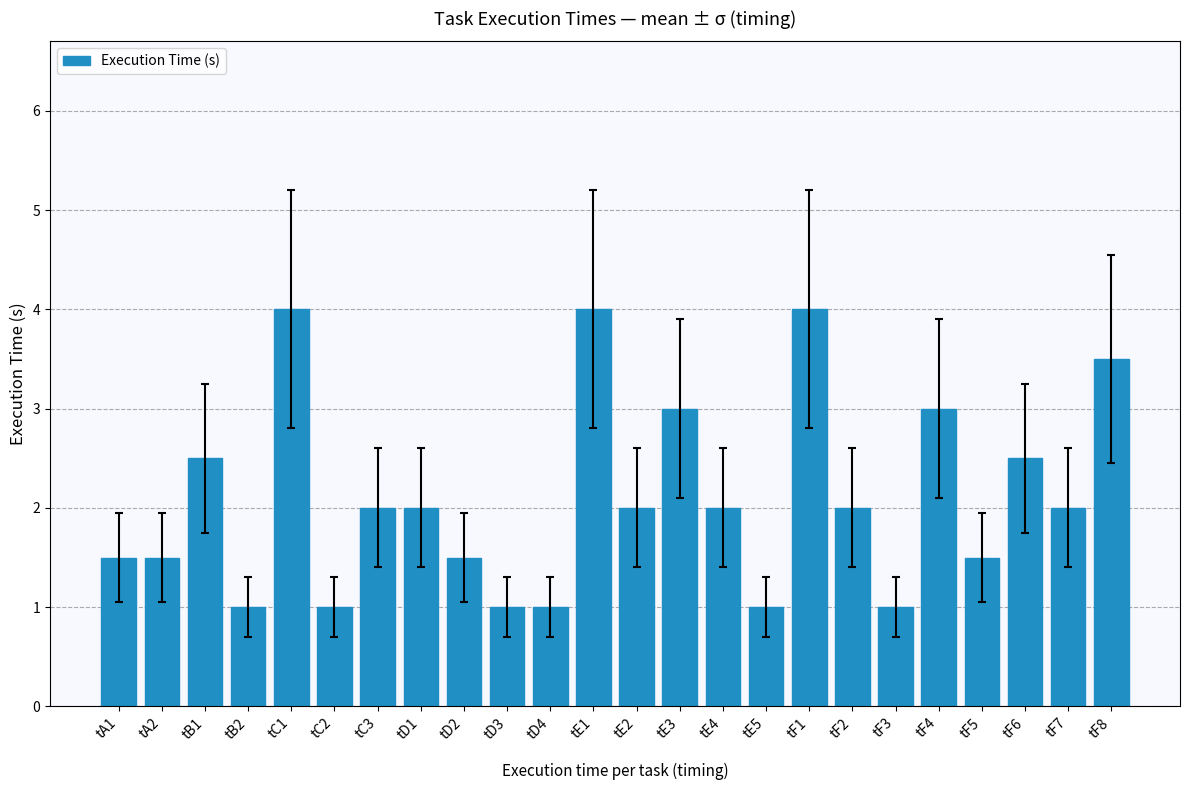

Is it true that the value at tC3 is 2.0?

True